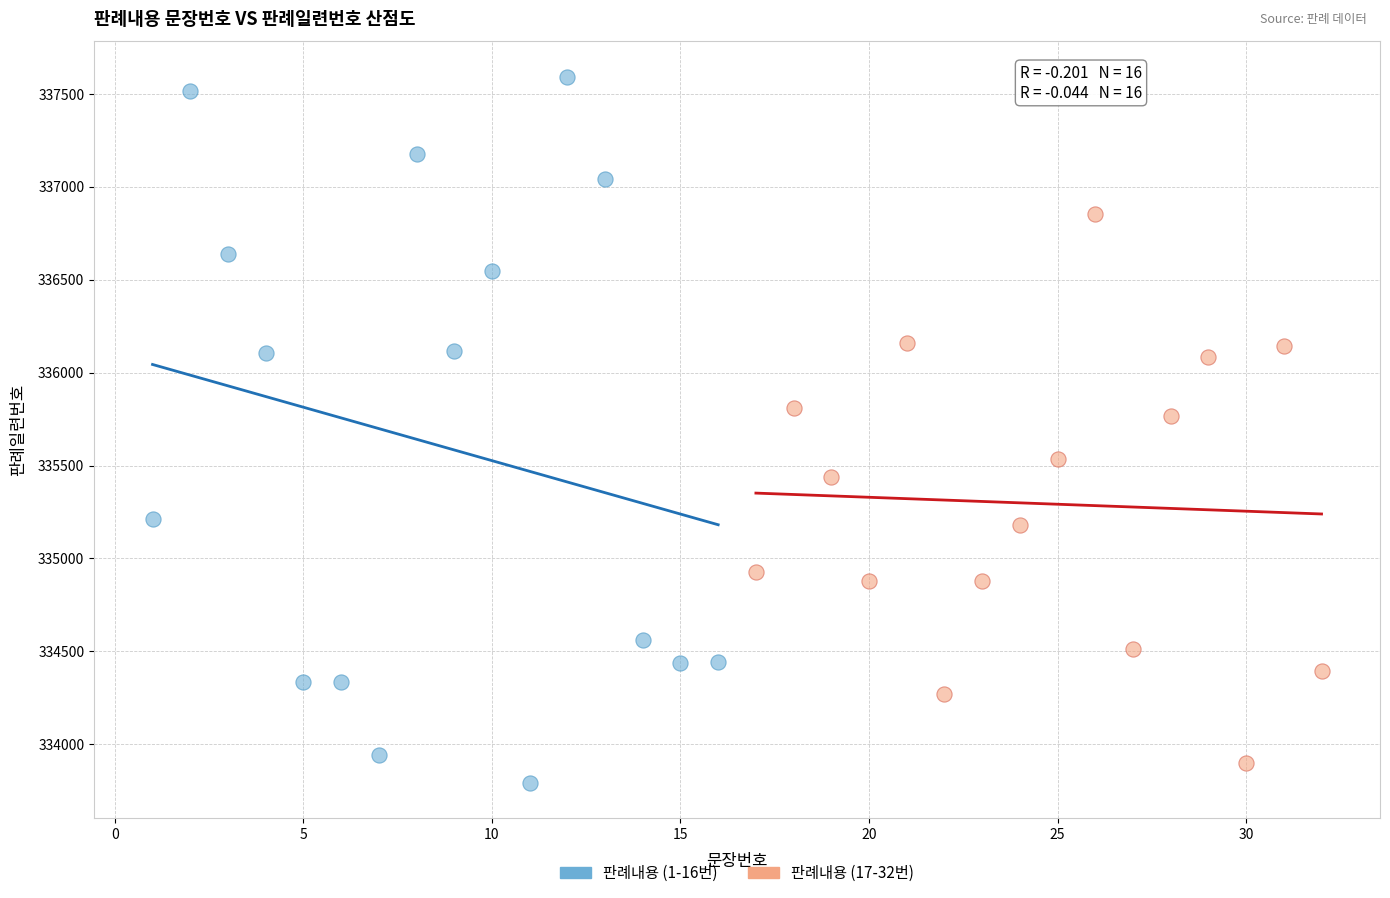

Which series reaches the maximum Y coordinate?

판례내용 (1-16번)